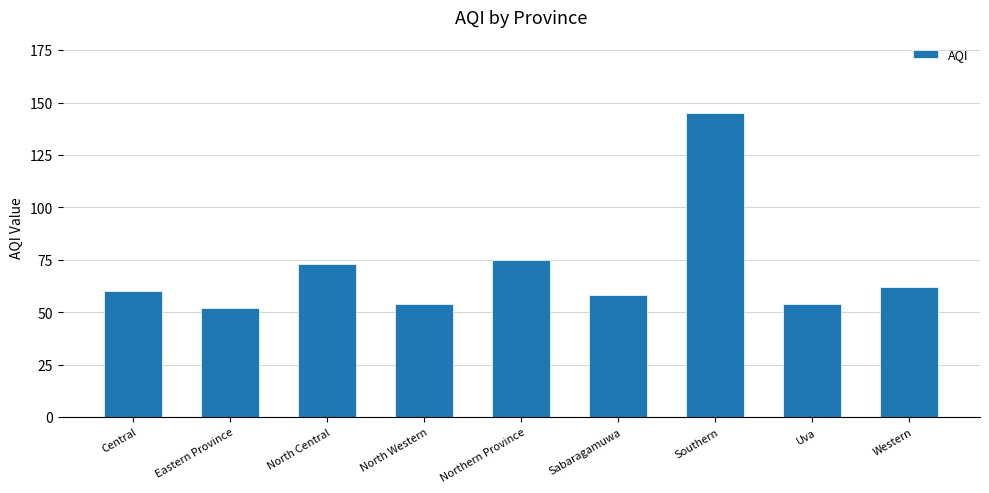

How many data points does each series have?

9